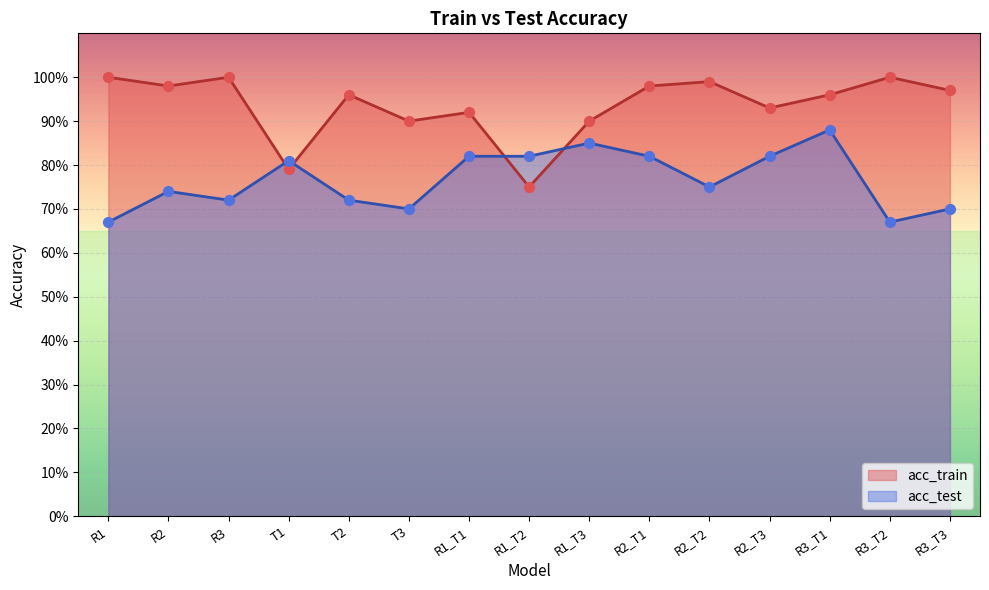

Which series has the largest Y range (max minus min)?

acc_train